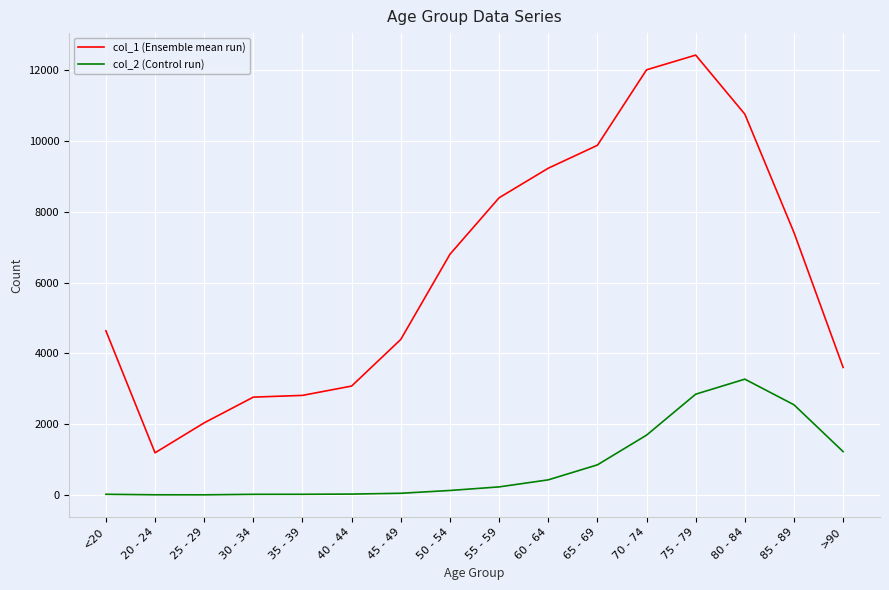

Which category has the highest value in the col_1 (Ensemble mean run) series?

75 - 79